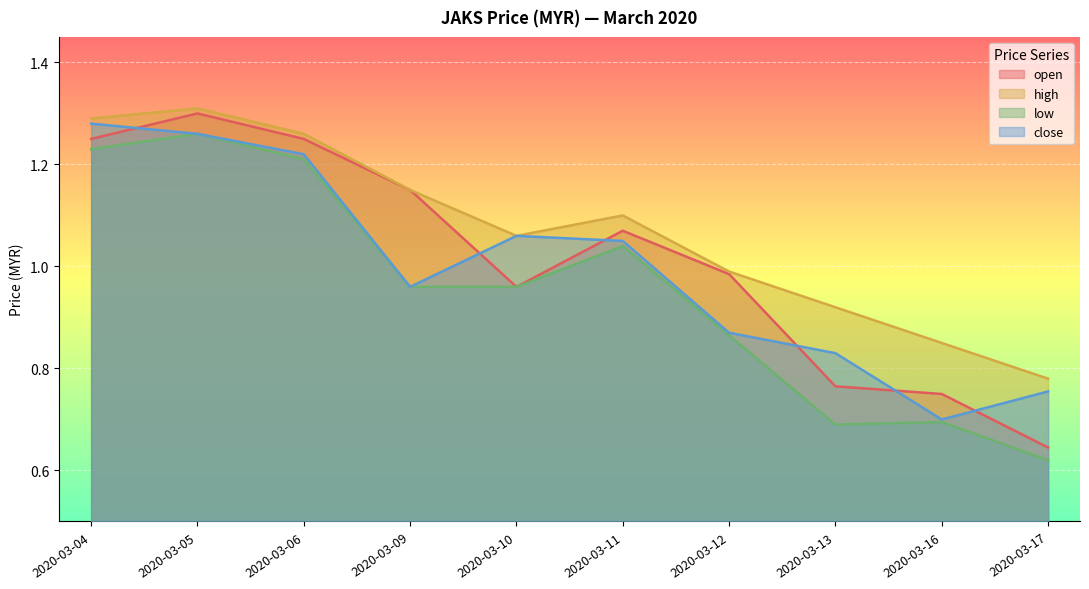

How many lines are shown in the chart?

4